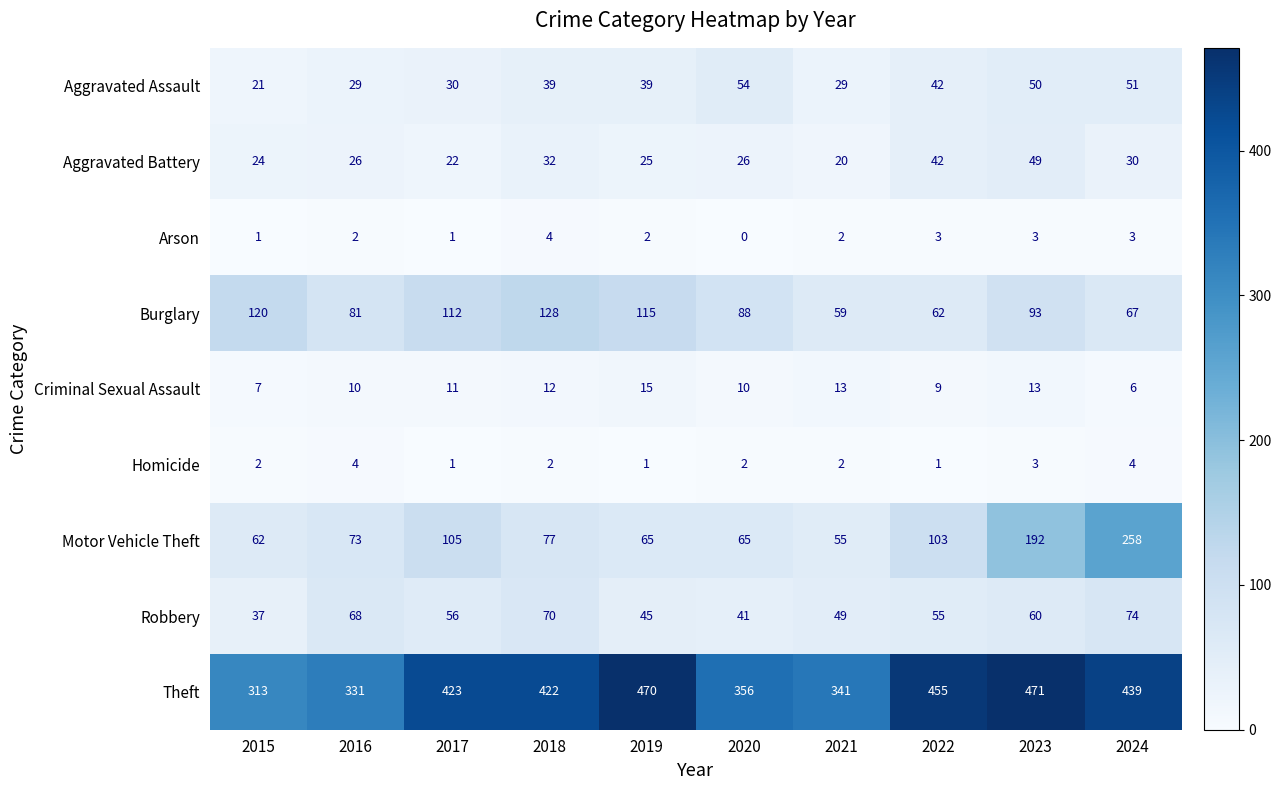

Is it true that Theft equals 331 at 2016?

True